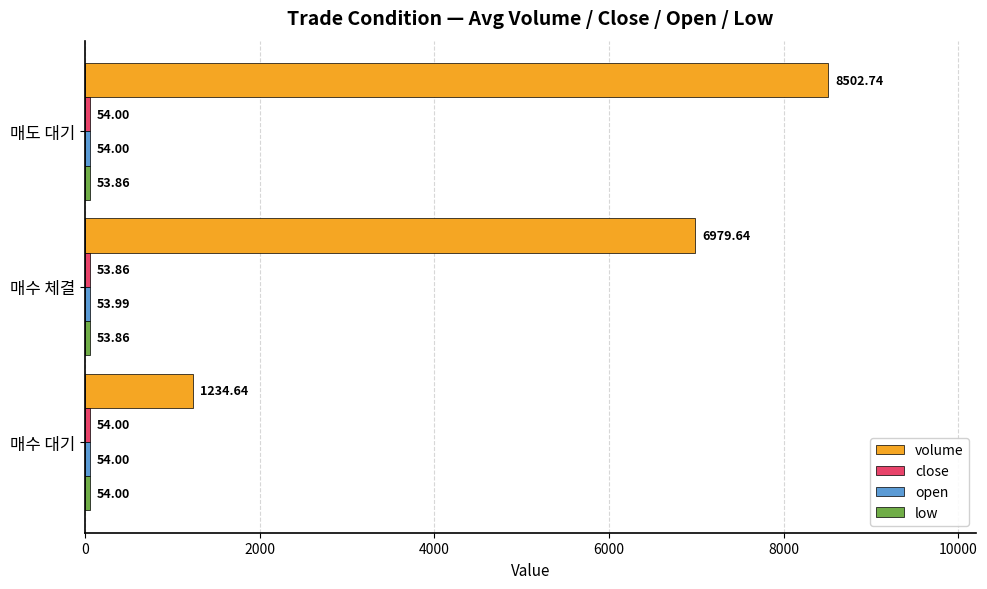

What is the spread (max minus min) of values at 매수 대기?

1180.6